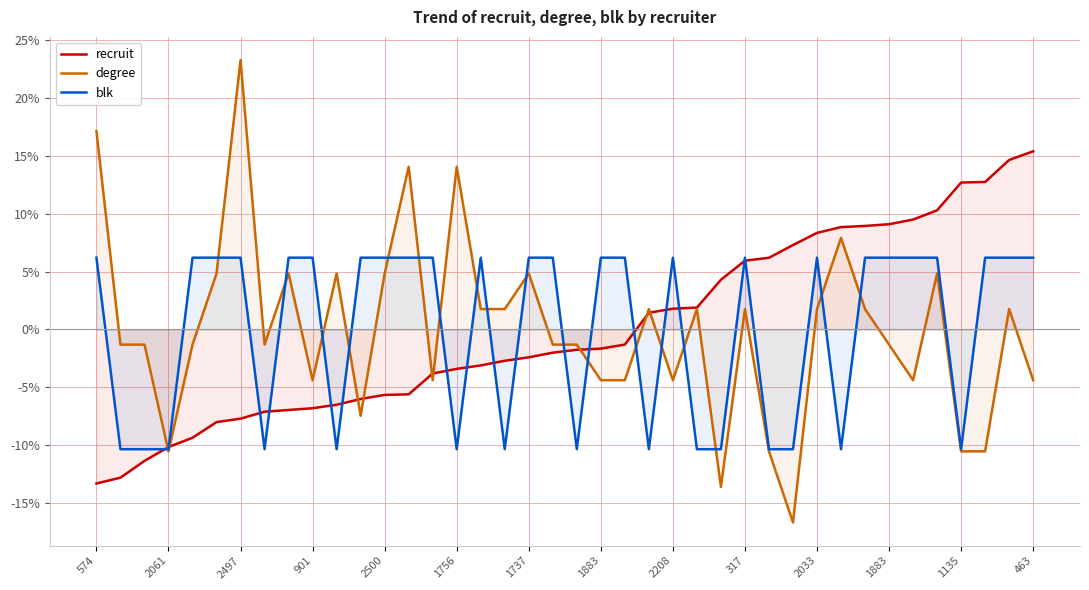

How many lines are shown in the chart?

3